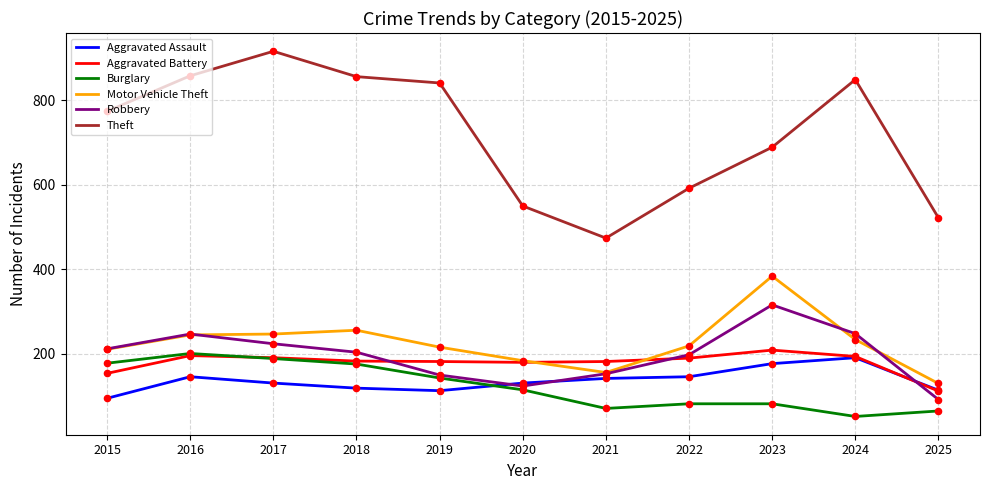

What is the difference between the highest and lowest values at 2024?

797